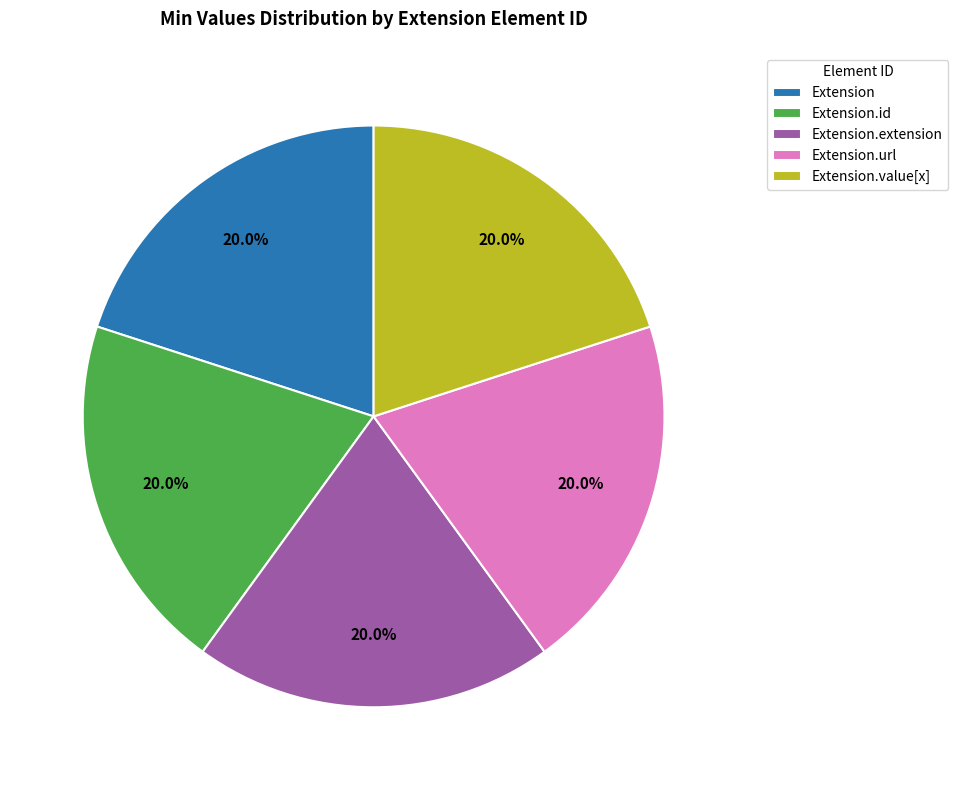

Do Extension.value[x] and Extension together represent more than half of the pie?

No